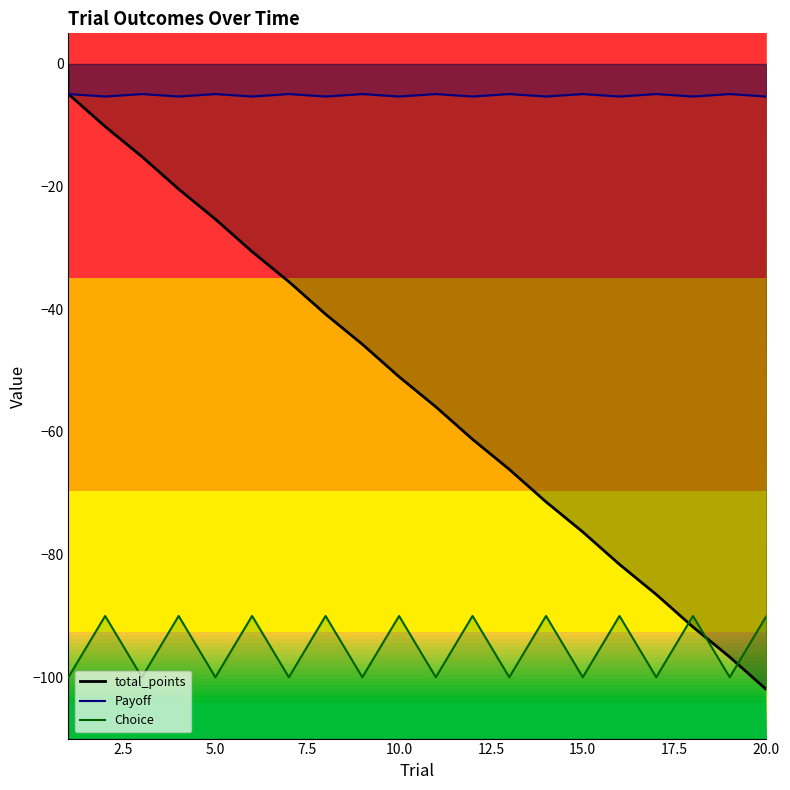

Rank the series by their maximum value, from lowest to highest.

Choice, Payoff, total_points